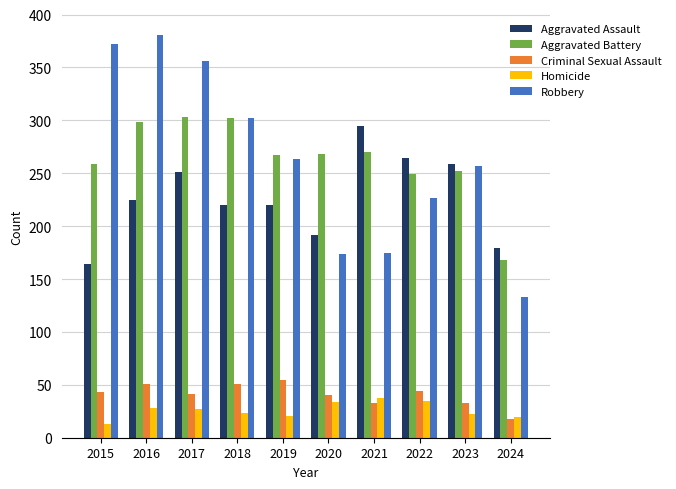

What value does the Robbery series have at 2022?

227